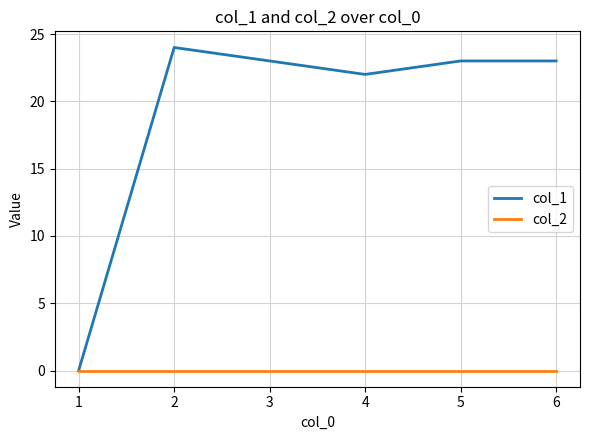

Is the value of col_2 at 5 greater than the value of col_1 at 3?

No